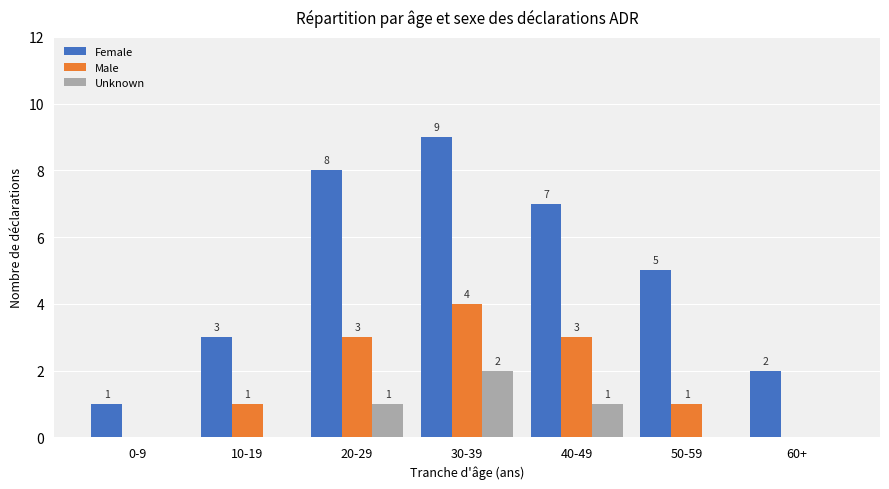

What is the difference between the Female values at 50-59 and 30-39?

4